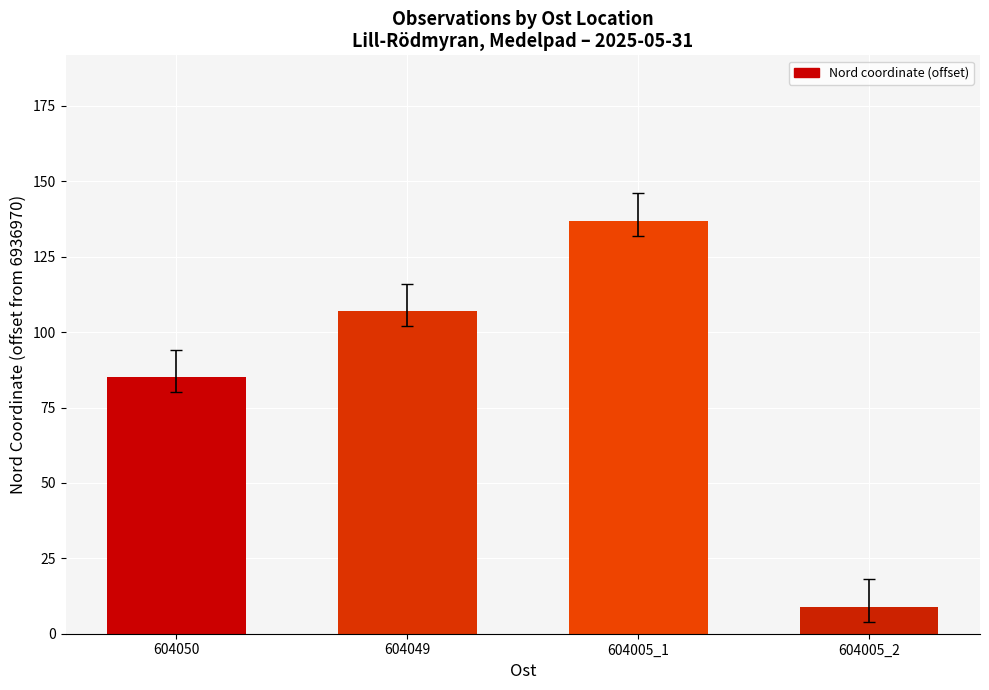

How many distinct data groups are displayed?

1